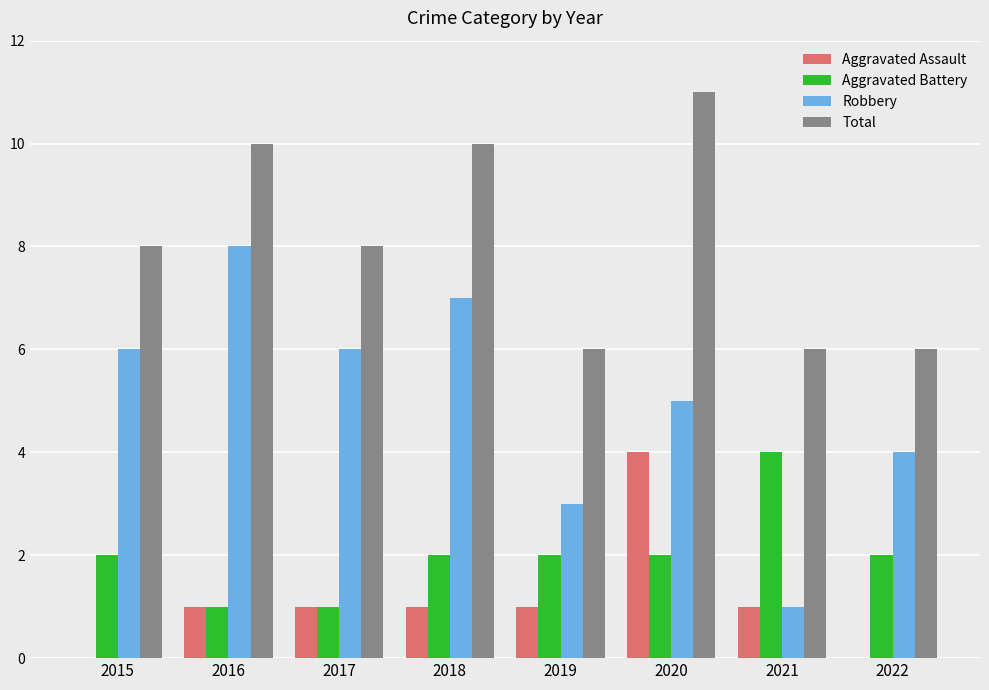

Which series has the widest spread of values?

Robbery